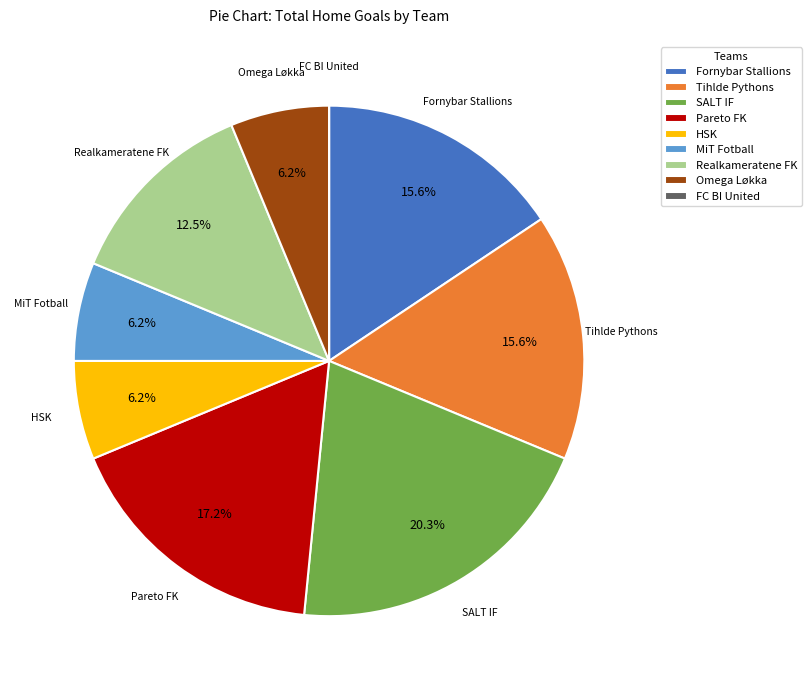

To the nearest percent, what is the average slice percentage?

11%